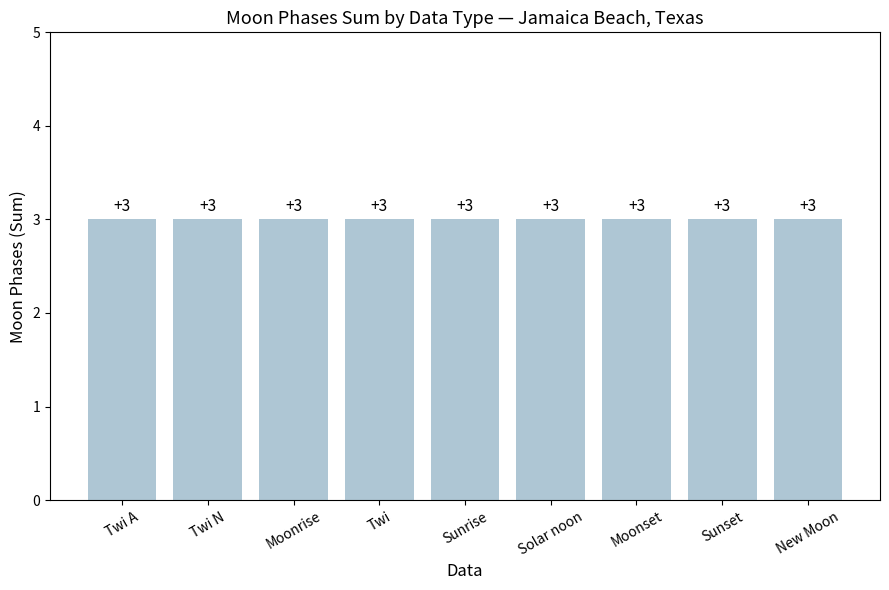

Does the chart contain any negative values?

No